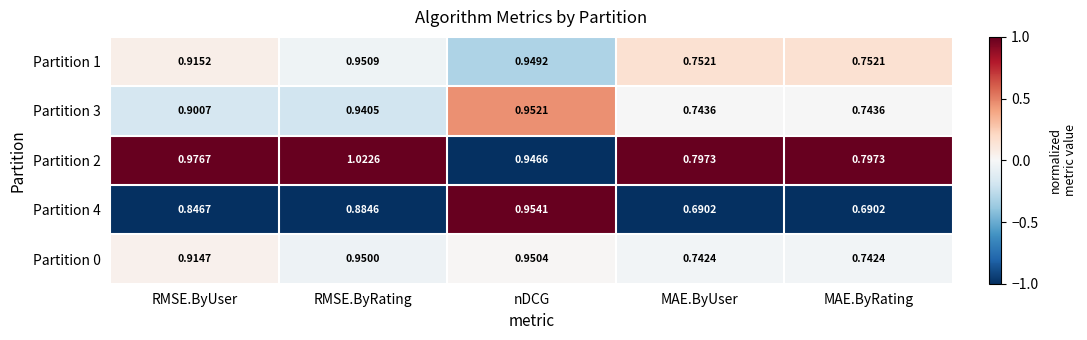

Is the value of Partition 1 at MAE.ByUser greater than the value of Partition 2 at RMSE.ByUser?

No